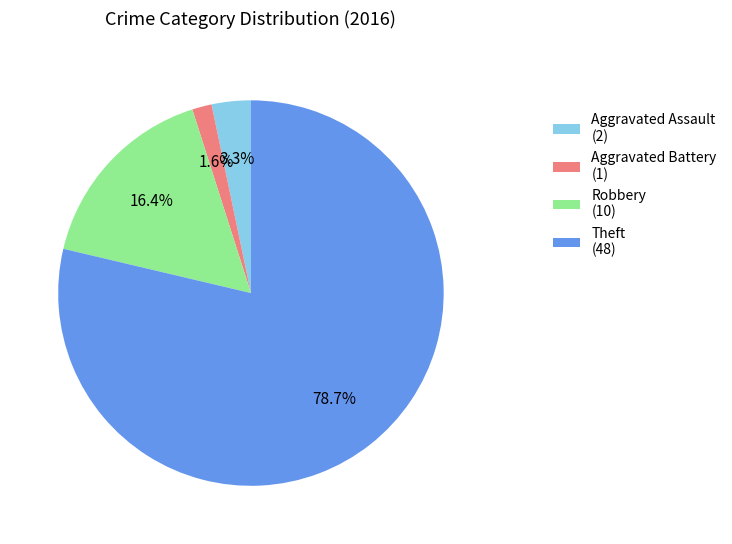

To the nearest percent, what percentage of the pie is Aggravated Battery?

2%